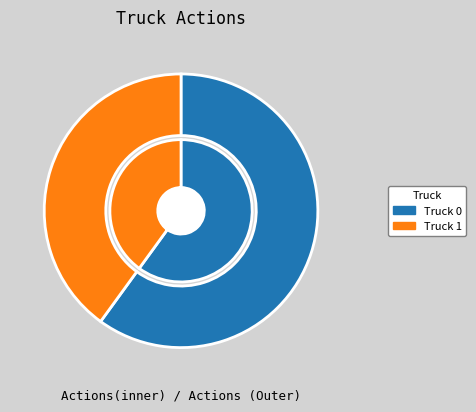

Which category has the smallest portion of the pie?

Truck 1